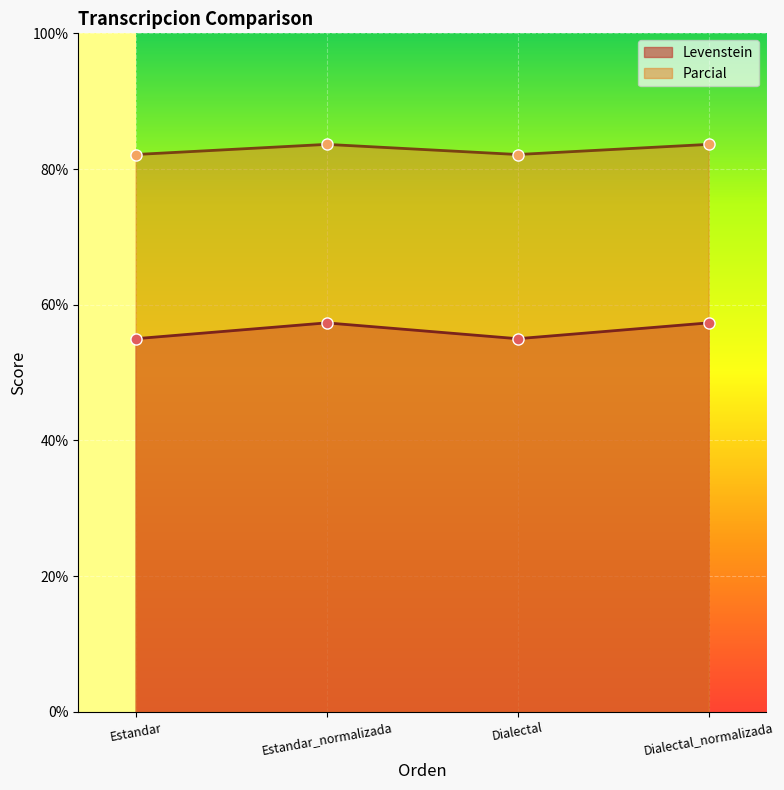

What is the maximum value for Levenstein?

57.3